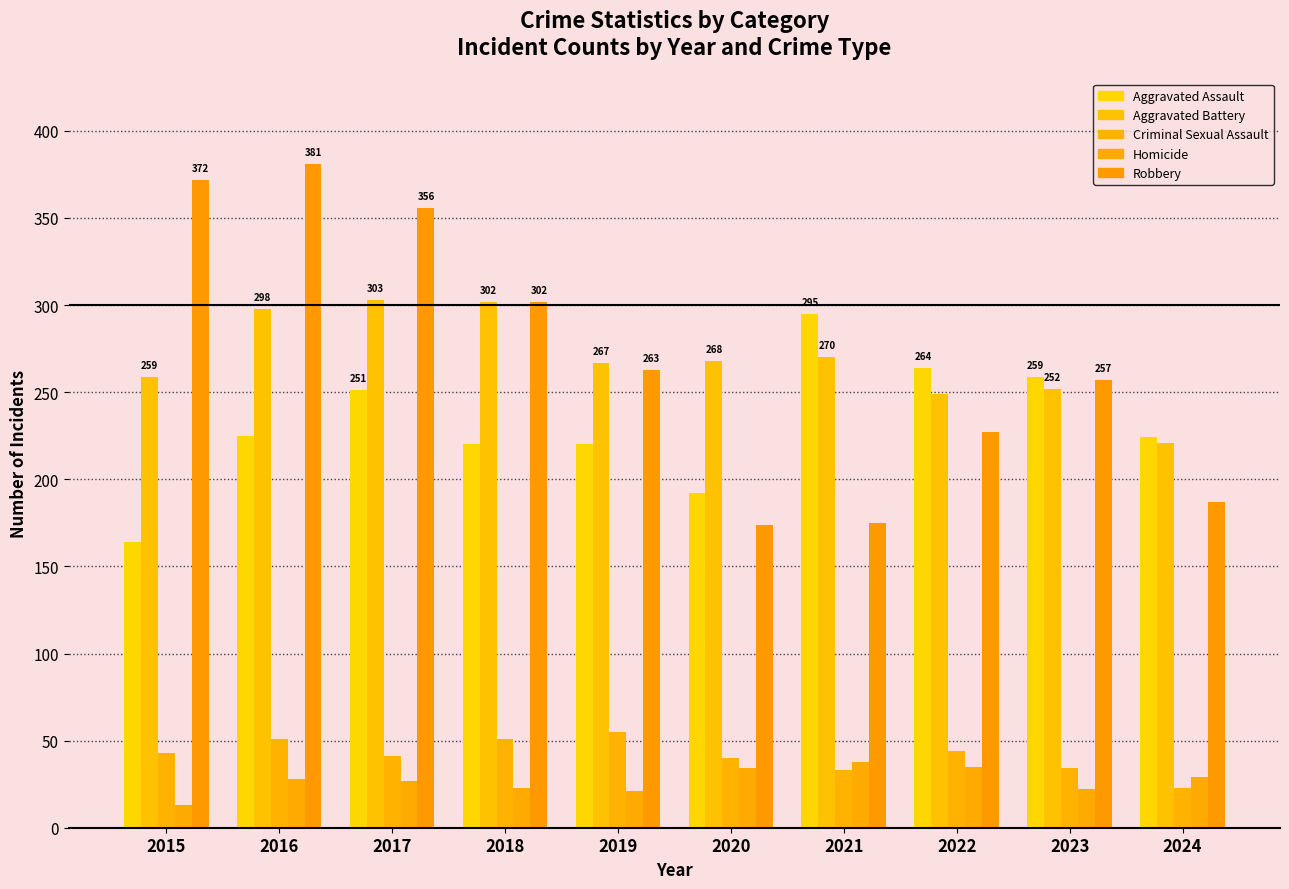

Does the chart contain stacked bars?

No